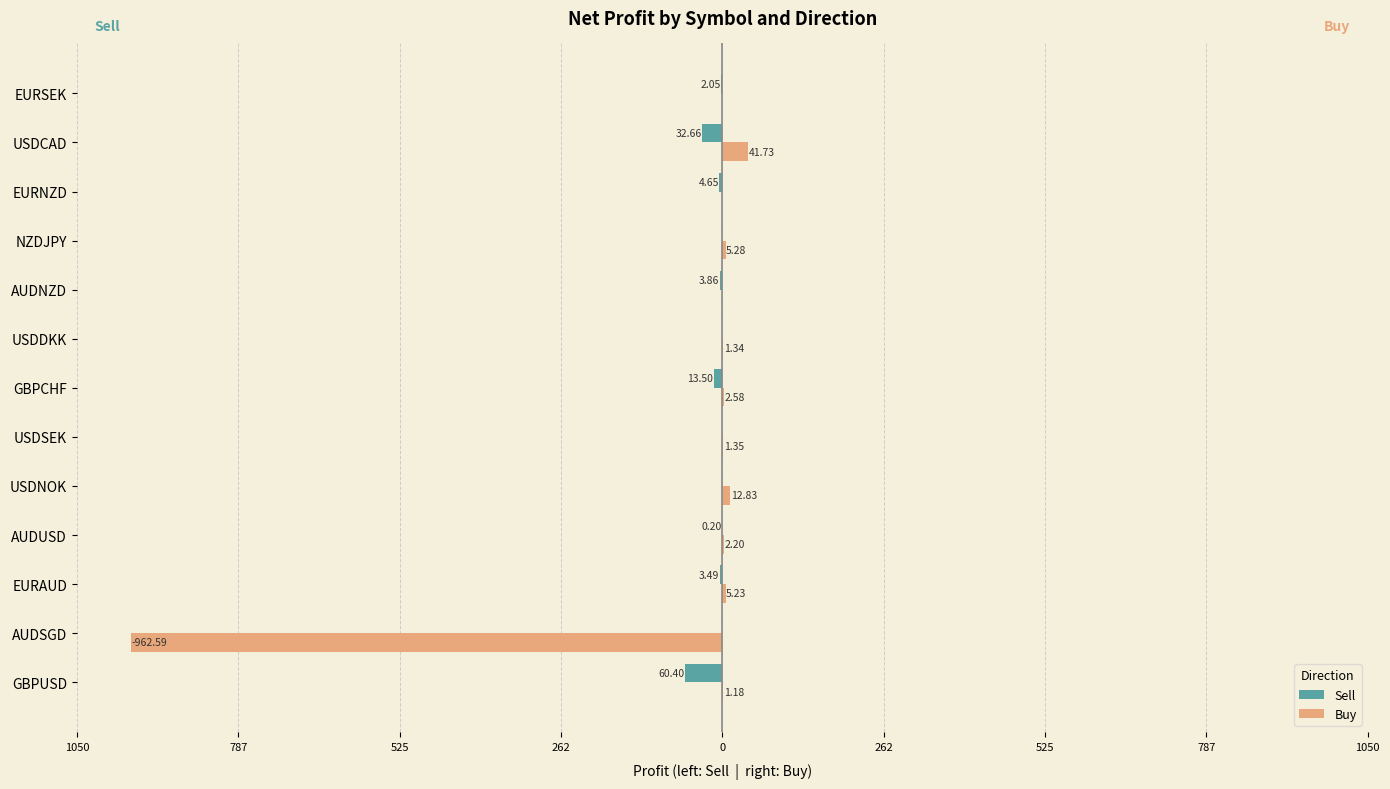

Which series has the largest range (max minus min)?

Buy